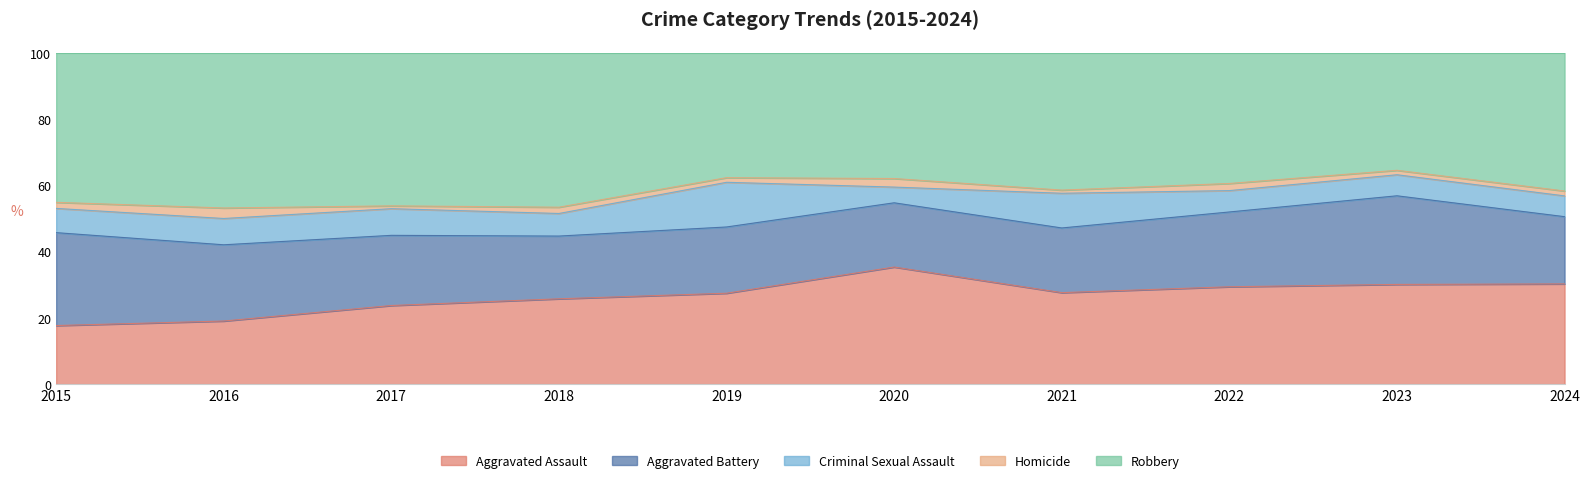

The Aggravated Assault series shows 16.4 at 2019. True or false?

False